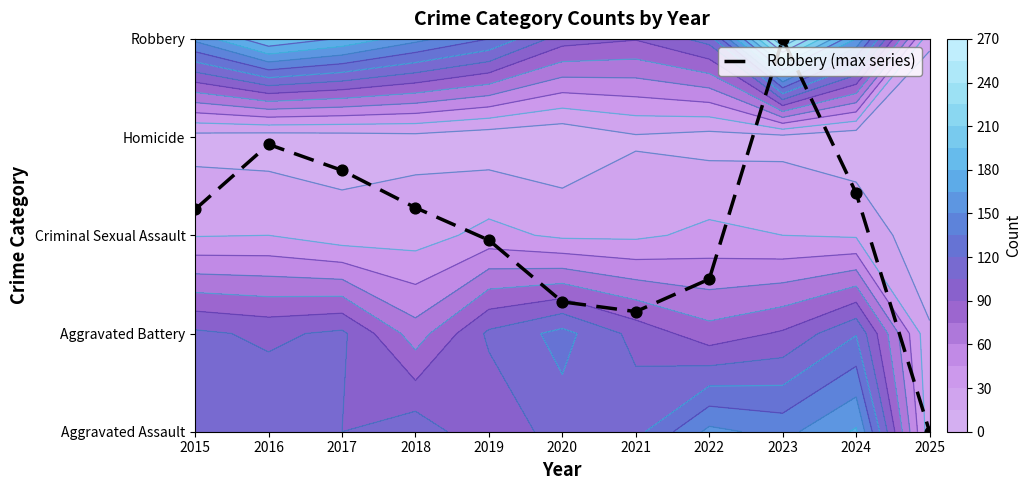

Rank the categories by value from highest to lowest.

2023, 2016, 2017, 2024, 2018, 2015, 2019, 2022, 2020, 2021, 2025